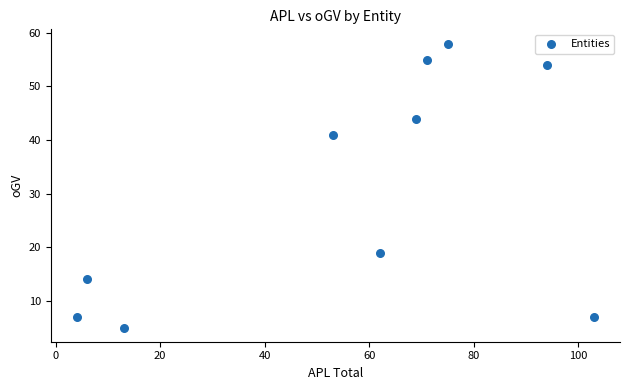

What is the range of Y values (max minus min)?

53